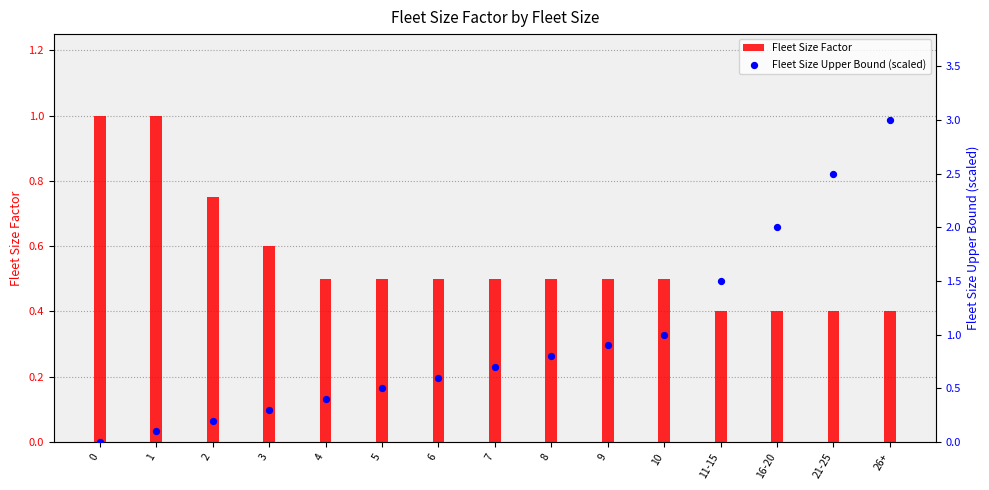

Which series reaches the minimum Y coordinate?

Fleet Size Upper Bound (scaled)